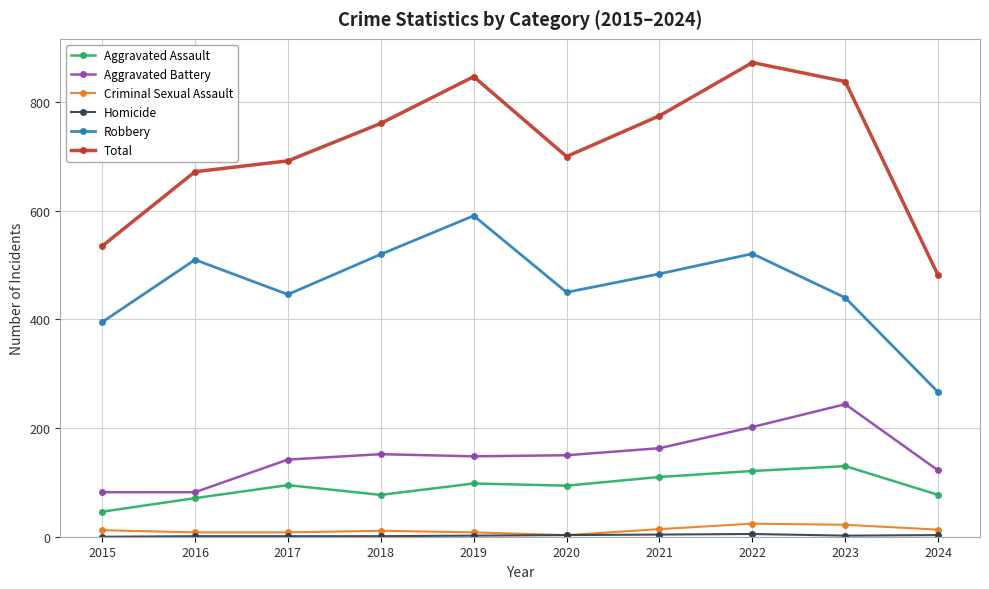

True or false: Aggravated Assault and Robbery intersect in this chart.

False